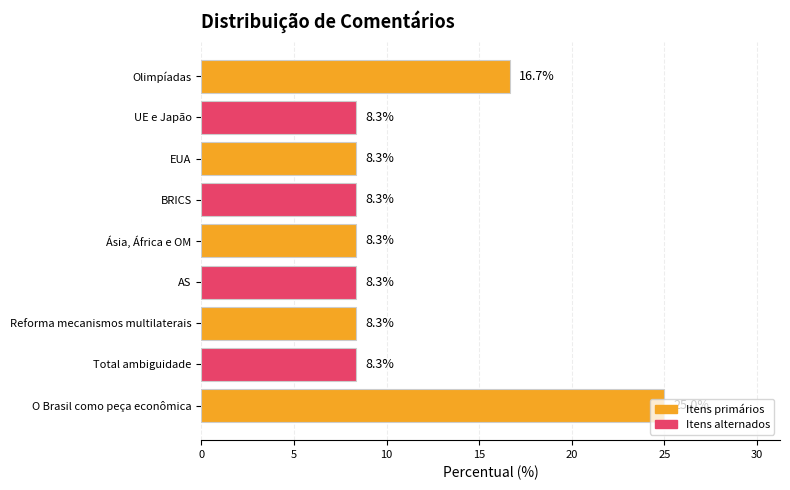

Which category has the highest value across all series?

O Brasil como peça econômica